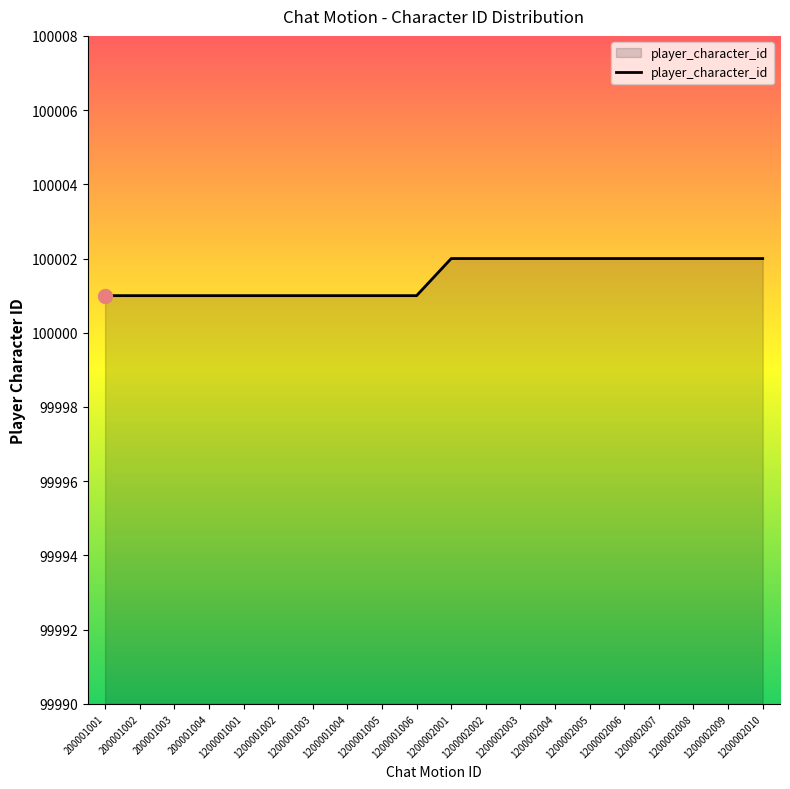

What is the change in value from 200001001 to 1200002010?

+1